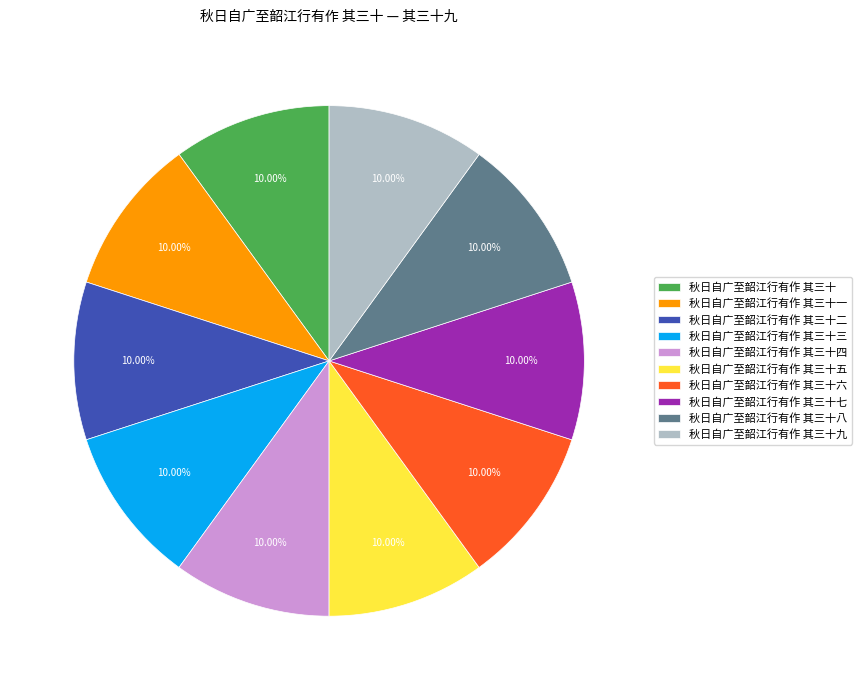

What is the total percentage of 秋日自广至韶江行有作 其三十四 and 秋日自广至韶江行有作 其三十三?

20.0%